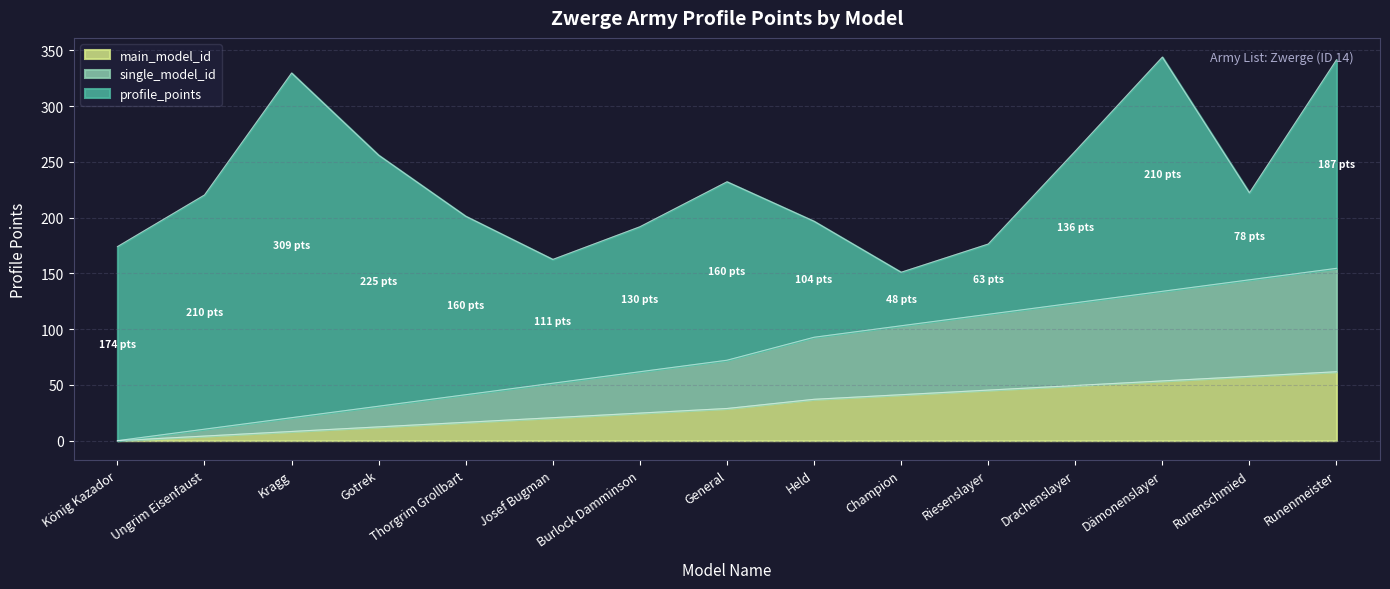

At which label does single_model_id_scaled reach its minimum?

König Kazador